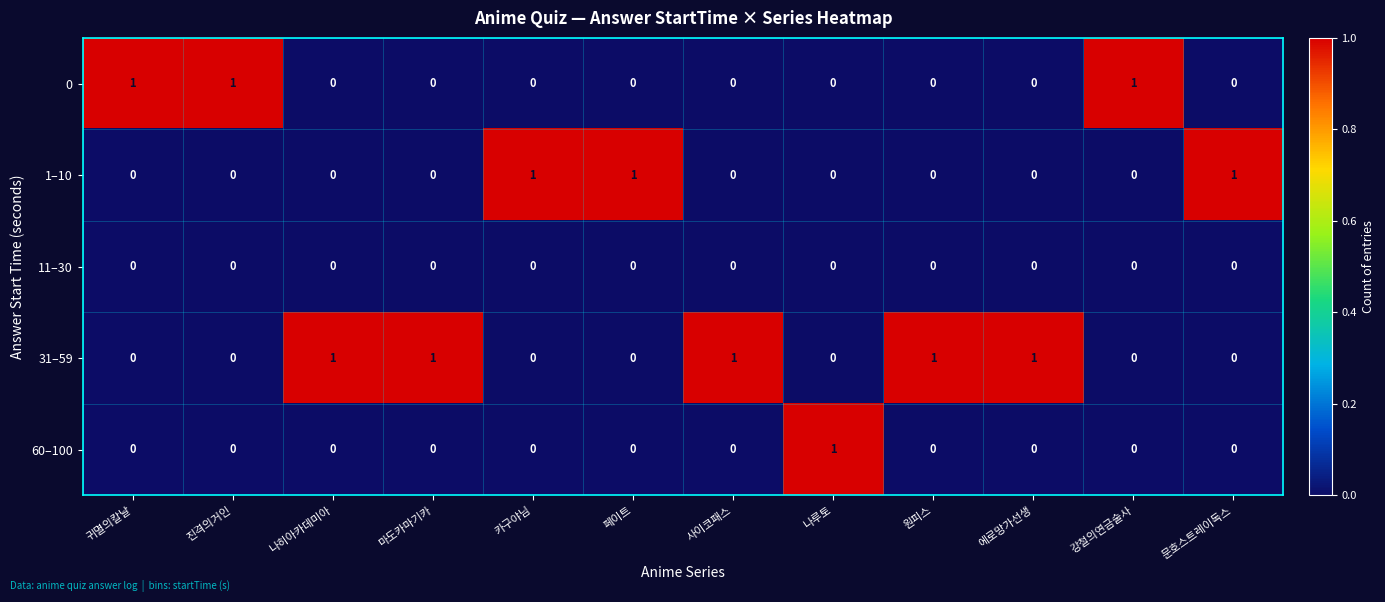

At how many categories does at least one series exceed 0?

12